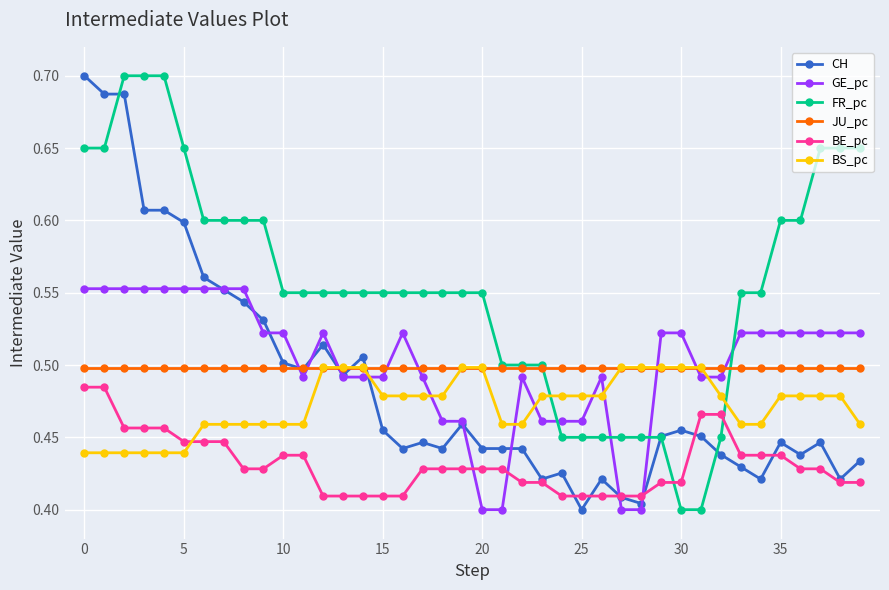

True or false: JU_pc and CH intersect in this chart.

True